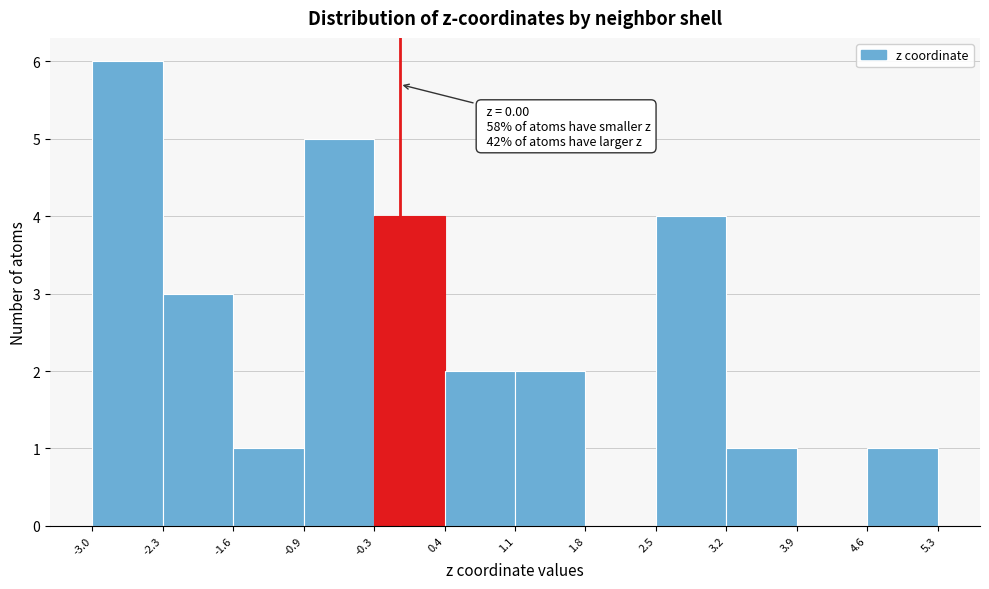

Over which range of the x-axis is the bar tallest?

-3.0 to -2.3